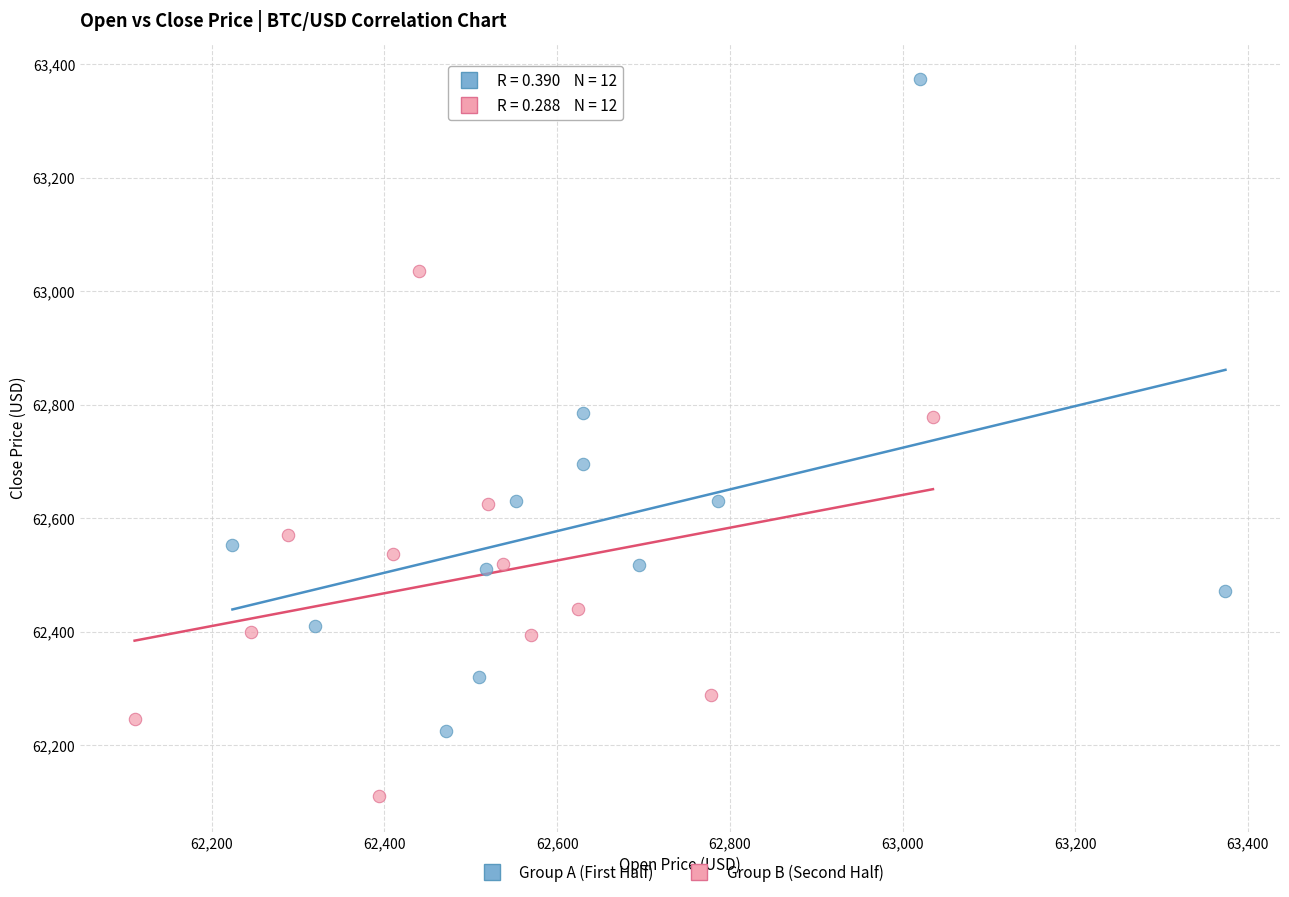

Which series has the widest spread of Y values?

Group A (First Half)